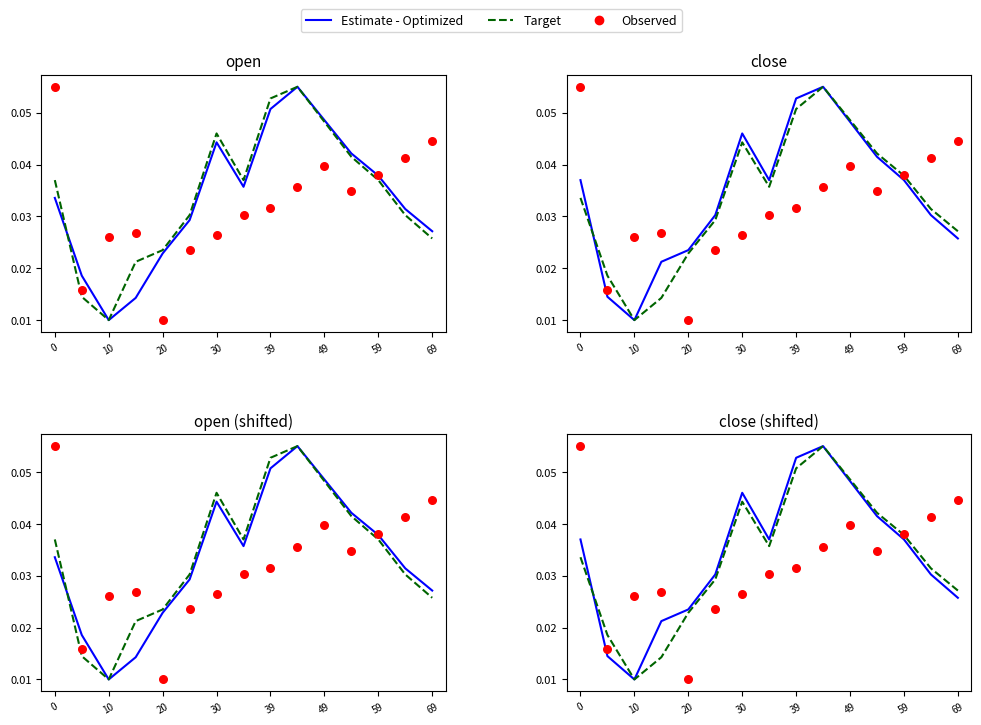

Which series contains the highest Y value?

Estimate - Optimized